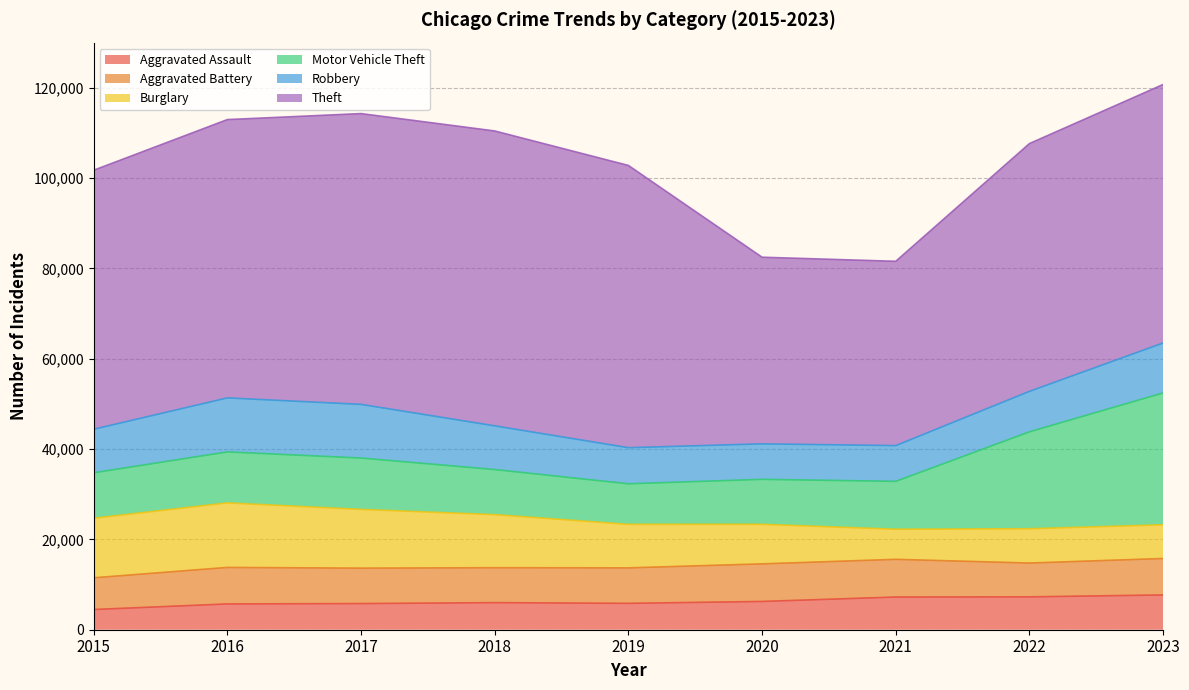

Reading left to right, transcribe all the data shown in this chart.

Aggravated Assault: 4480	5712	5793	6001	5841	6264	7242	7280	7703
Aggravated Battery: 7019	8086	7845	7735	7858	8319	8347	7488	8074
Burglary: 13184	14289	13001	11747	9638	8758	6662	7594	7456
Motor Vehicle Theft: 10068	11286	11380	9985	8977	9959	10602	21457	29202
Robbery: 9638	11960	11880	9681	7995	7855	7918	8964	11058
Theft: 57350	61623	64386	65288	62494	41328	40808	54861	57237